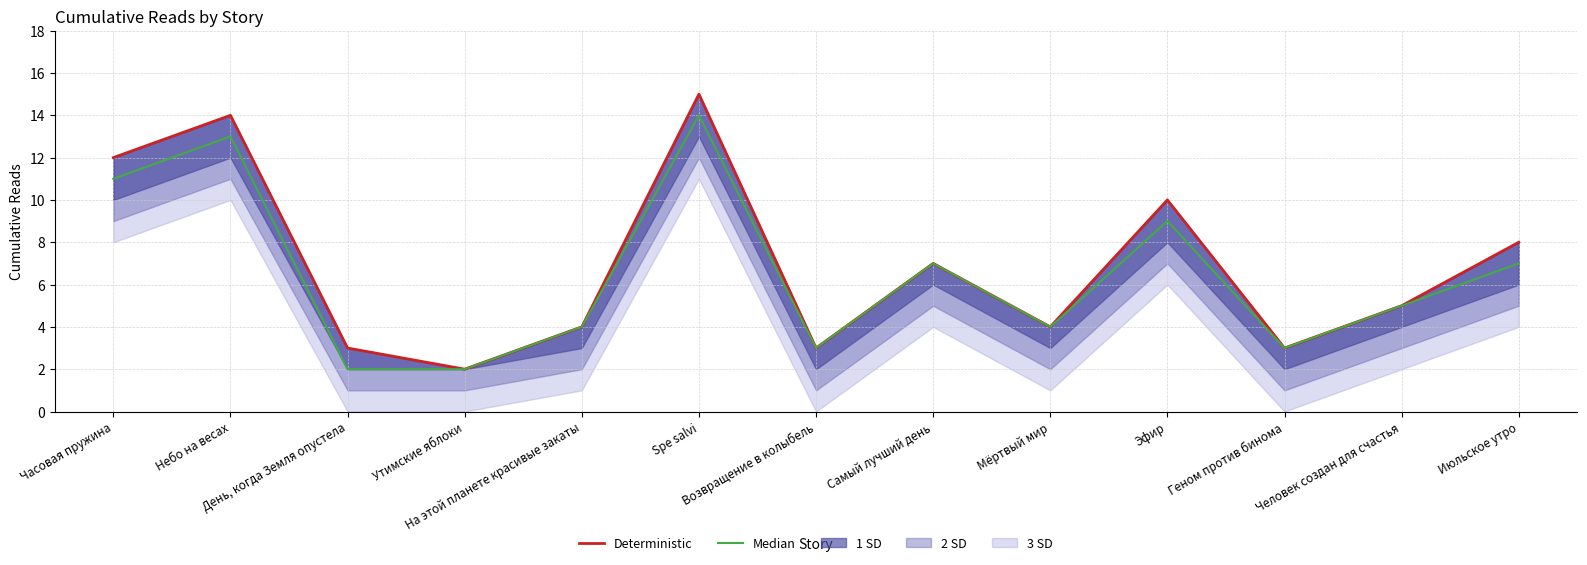

True or false: Deterministic and Median cross at least once.

False